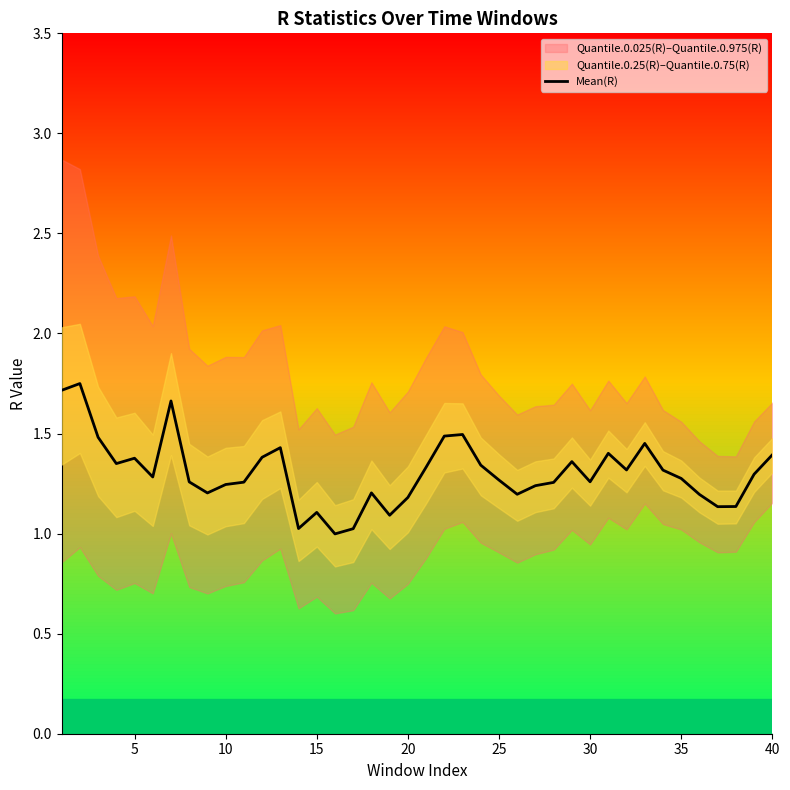

The Mean(R) series shows 1.7 at 15. True or false?

False